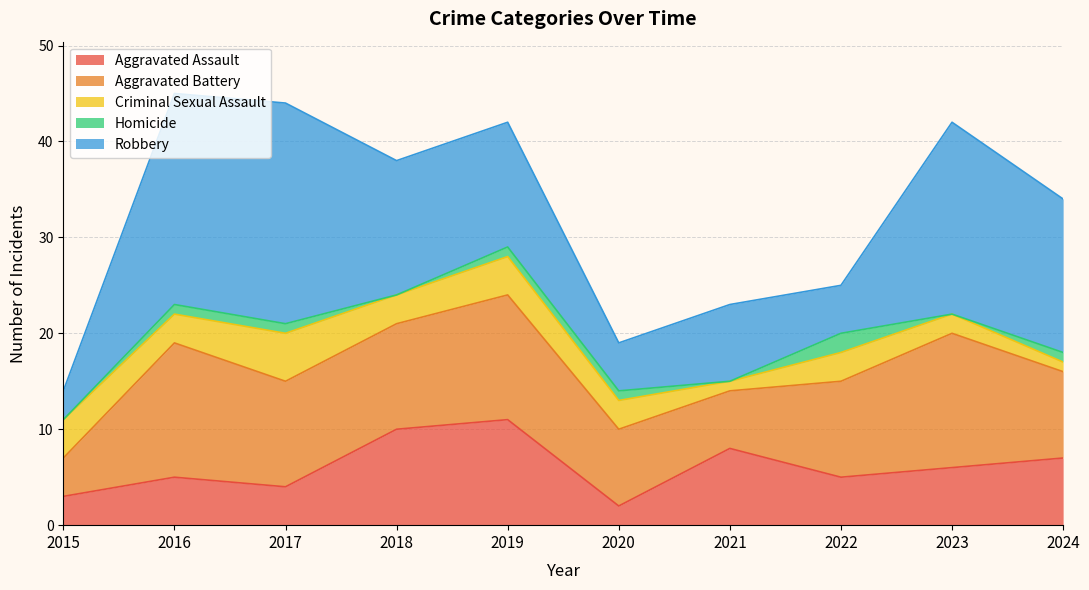

Reading left to right, list all the values displayed in this chart.

Aggravated Assault: 3	5	4	10	11	2	8	5	6	7
Aggravated Battery: 4	14	11	11	13	8	6	10	14	9
Criminal Sexual Assault: 4	3	5	3	4	3	1	3	2	1
Homicide: 0	1	1	0	1	1	0	2	0	1
Robbery: 3	22	23	14	13	5	8	5	20	16